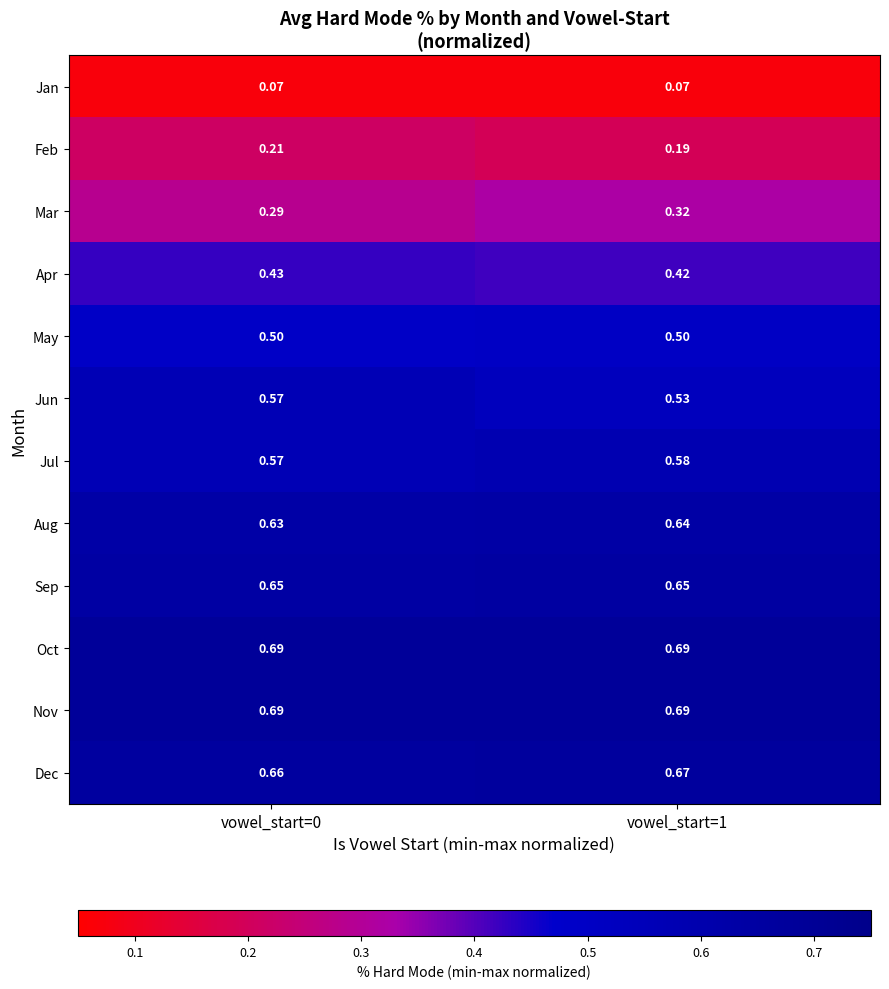

Is the value of Aug at vowel_start=1 greater than the value of Mar at vowel_start=1?

Yes